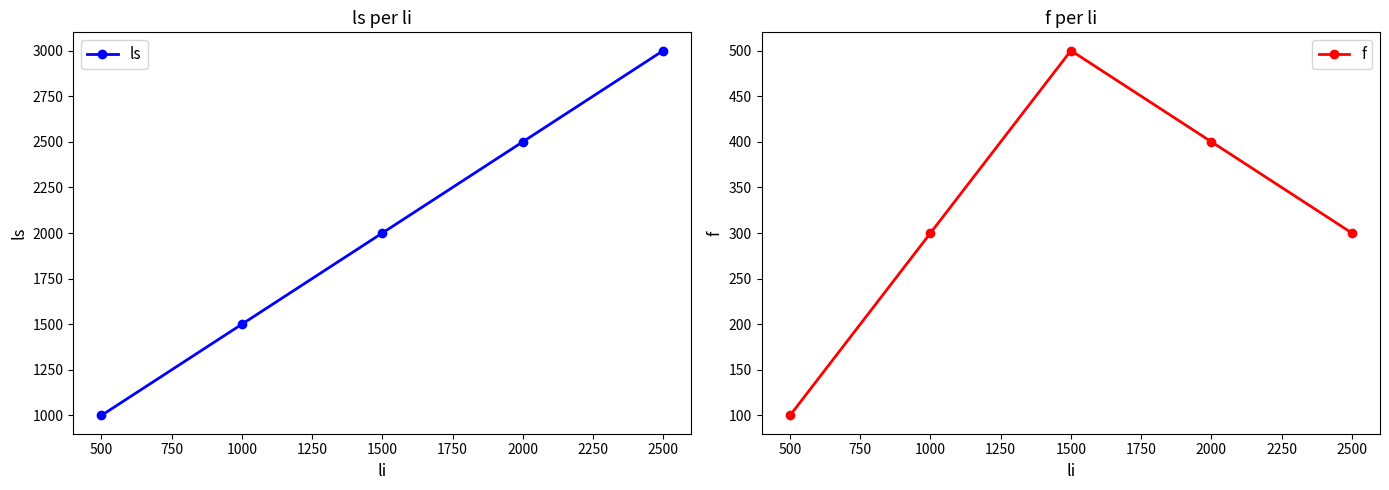

What are all the series names shown in the legend?

ls, f